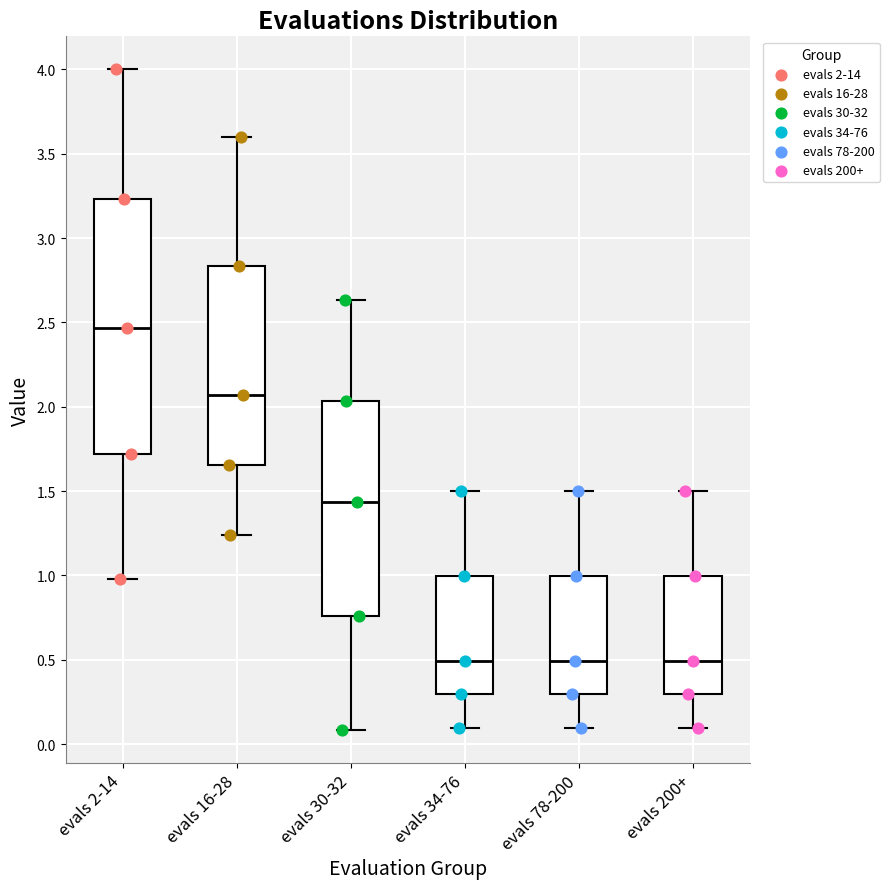

Reading left to right, transcribe this box plot: for each box, give where its median line is, the range the box spans, and where its two whiskers end, as read against the y-axis. The values are not printed on the chart, so give them approximately, as read against the axis.

evals 2-14: median 2.45, box 1.70 to 3.25, whiskers 1.00 to 4.00
evals 16-28: median 2.05, box 1.65 to 2.85, whiskers 1.25 to 3.60
evals 30-32: median 1.45, box 0.75 to 2.05, whiskers 0.10 to 2.65
evals 34-76: median 0.50, box 0.30 to 1.00, whiskers 0.10 to 1.50
evals 78-200: median 0.50, box 0.30 to 1.00, whiskers 0.10 to 1.50
evals 200+: median 0.50, box 0.30 to 1.00, whiskers 0.10 to 1.50